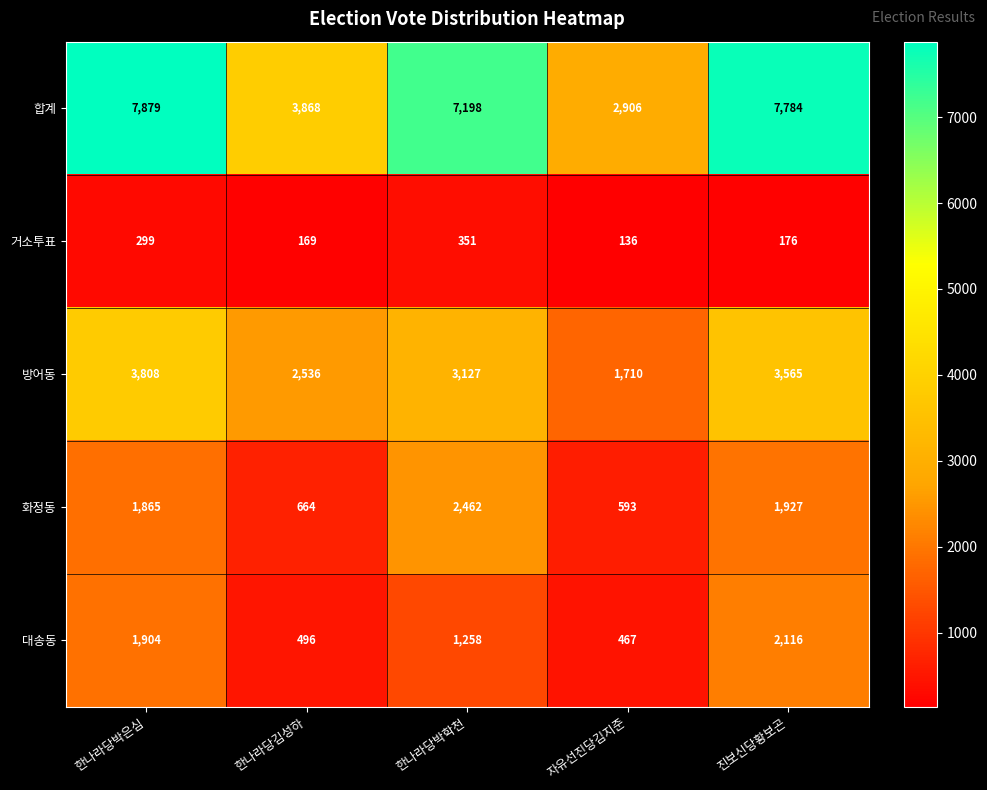

Is it true that 합계 equals 922 at 한나라당김성하?

False